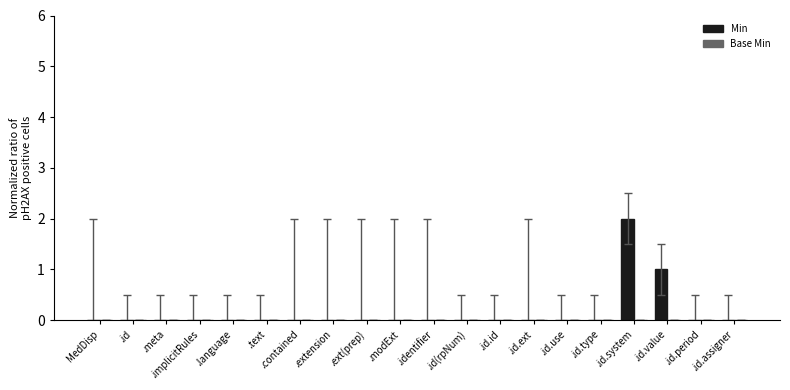

Between .contained and .id.value, which is larger?

.id.value